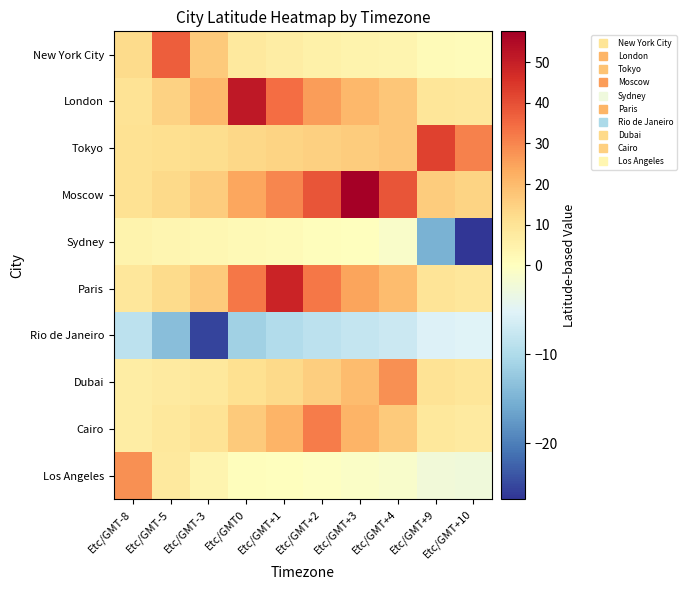

Which series has the largest total across all categories?

Moscow